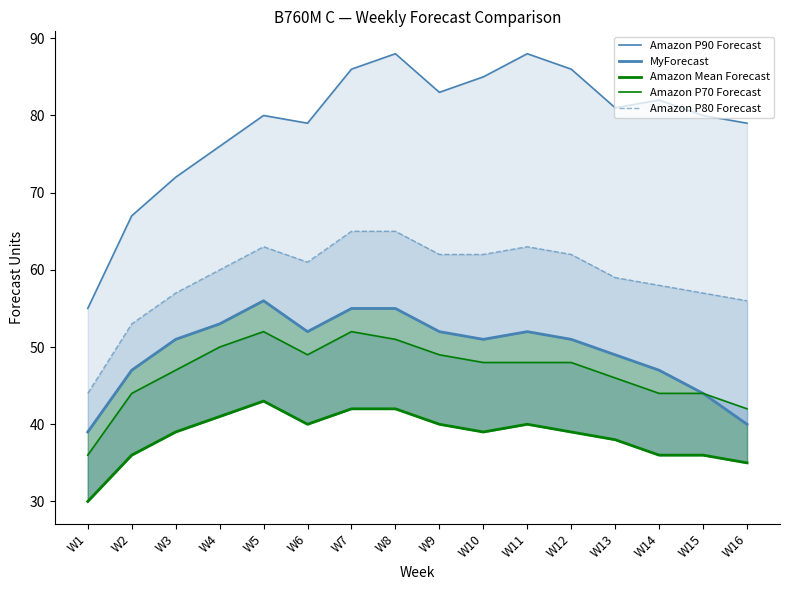

Which has a higher value, W2 or W1?

W2